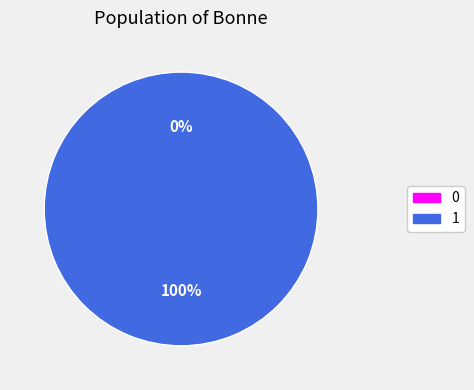

The 1 slice represents 86% of the pie. True or false?

False